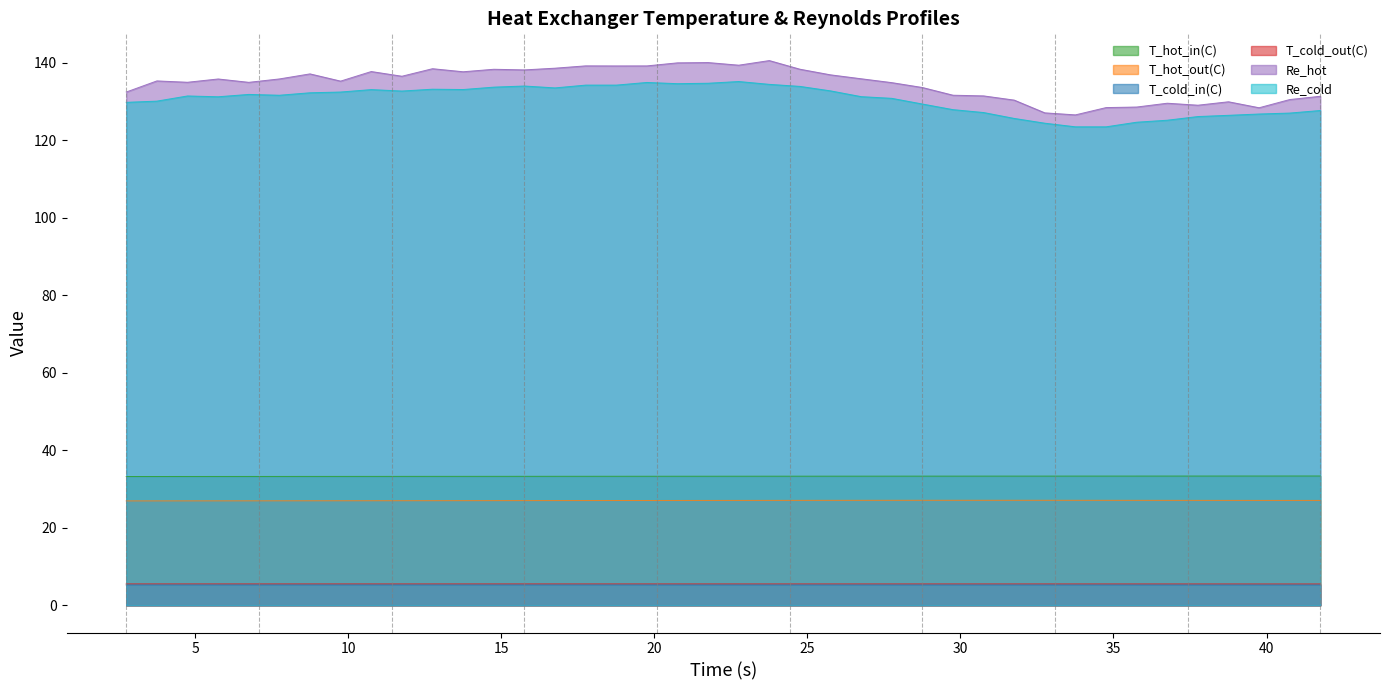

How many values in the Re_cold series are below 131?

17